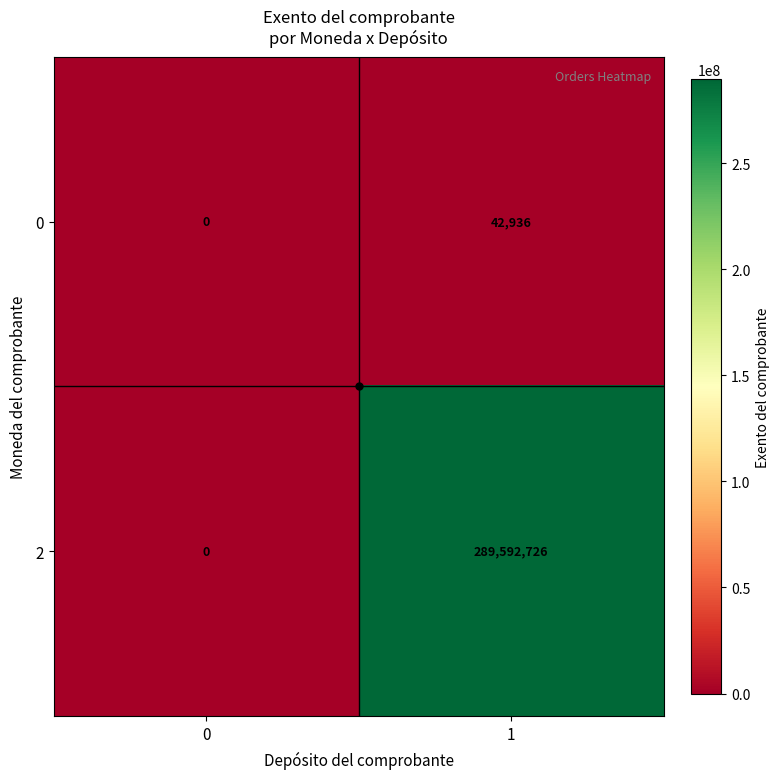

What is the total value across all series at 1?

289635662